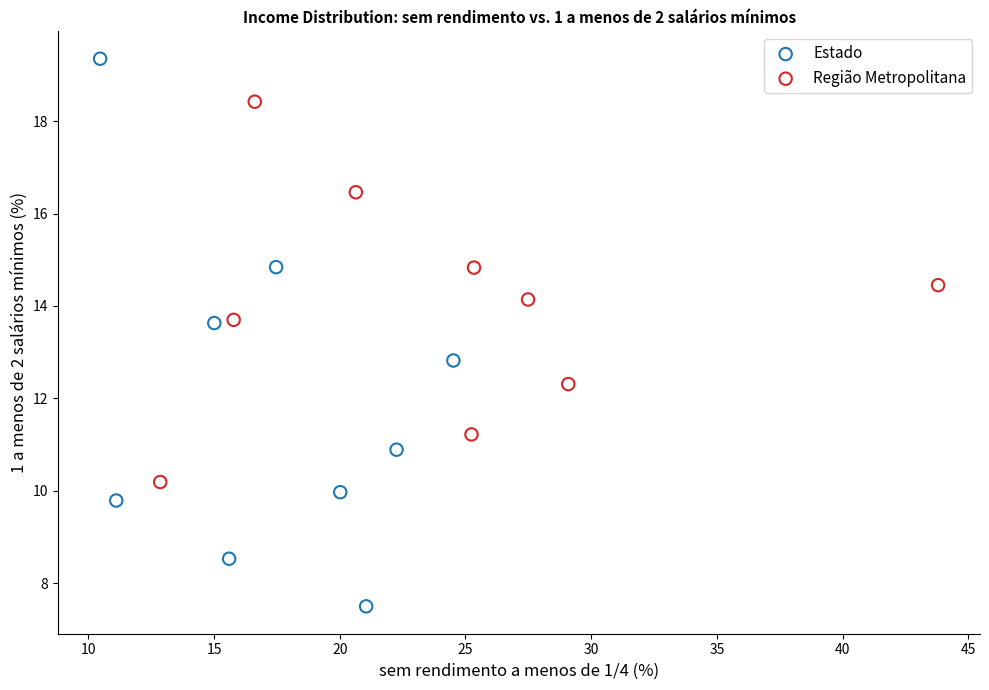

Which series has the widest spread of Y values?

Estado